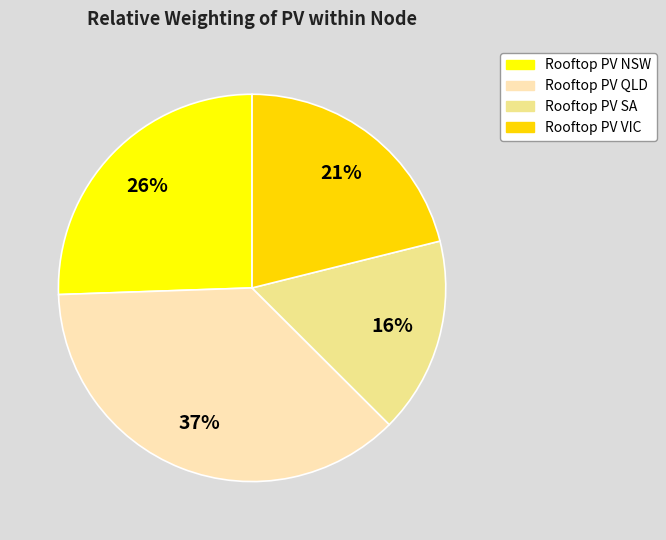

Rank the categories by value from lowest to highest.

Rooftop PV SA, Rooftop PV VIC, Rooftop PV NSW, Rooftop PV QLD